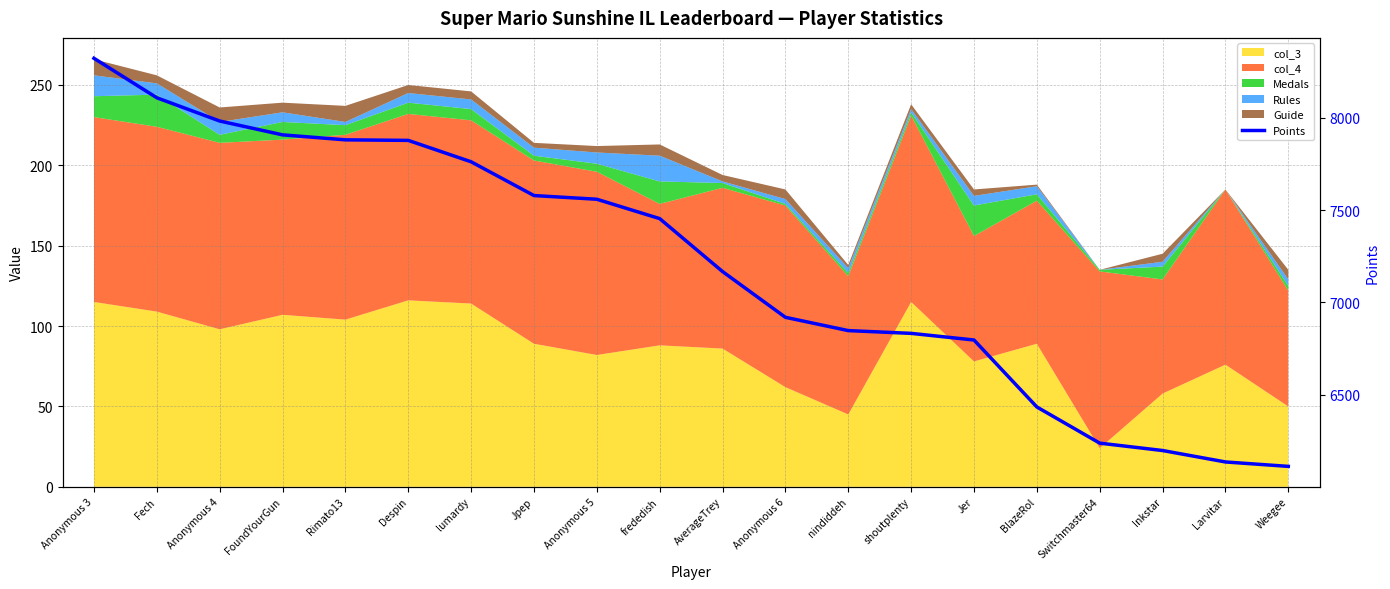

Reading left to right, what are all the values shown in this chart?

8323	8109	7983	7908	7881	7878	7762	7579	7559	7454	7167	6919	6847	6832	6796	6433	6237	6197	6135	6111